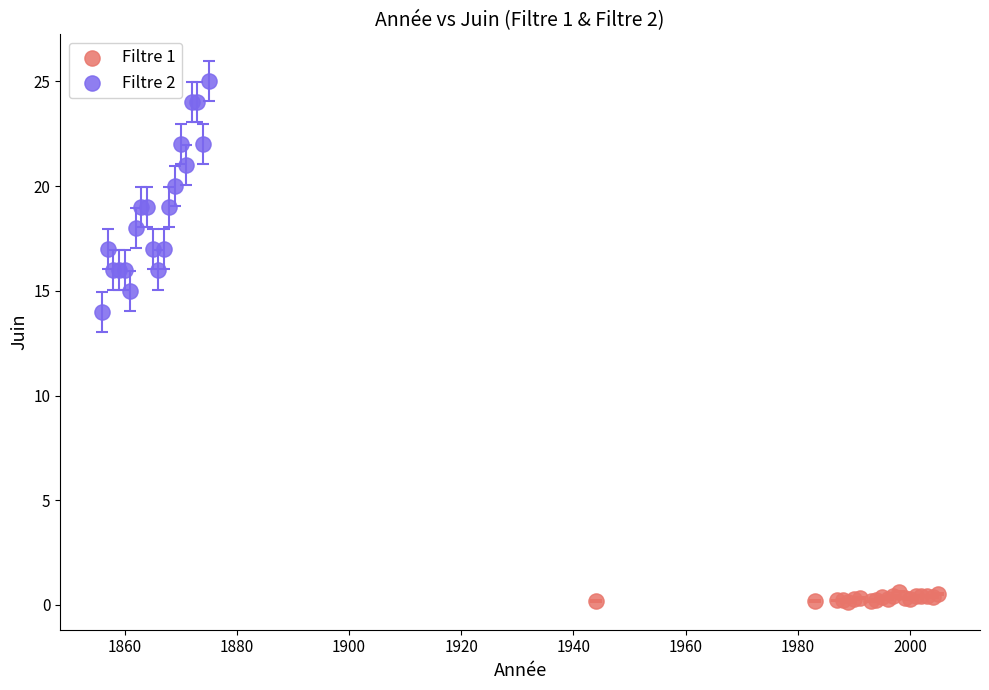

What are all the series names shown in the legend?

Filtre 1, Filtre 2